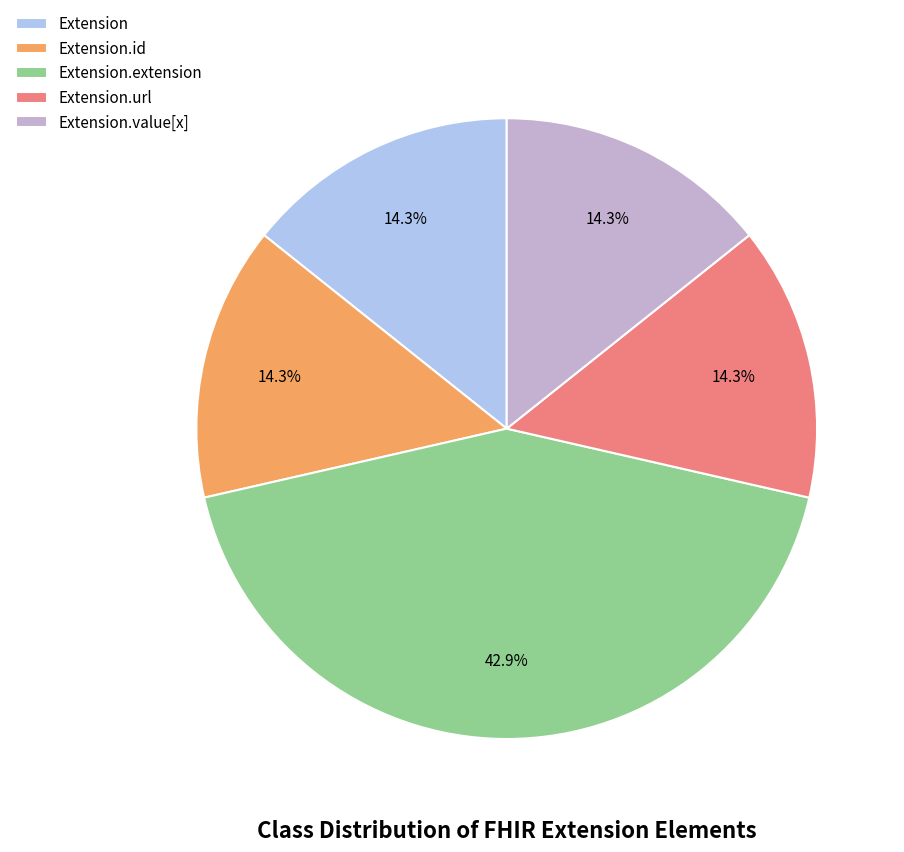

Count the number of slices in the pie.

5